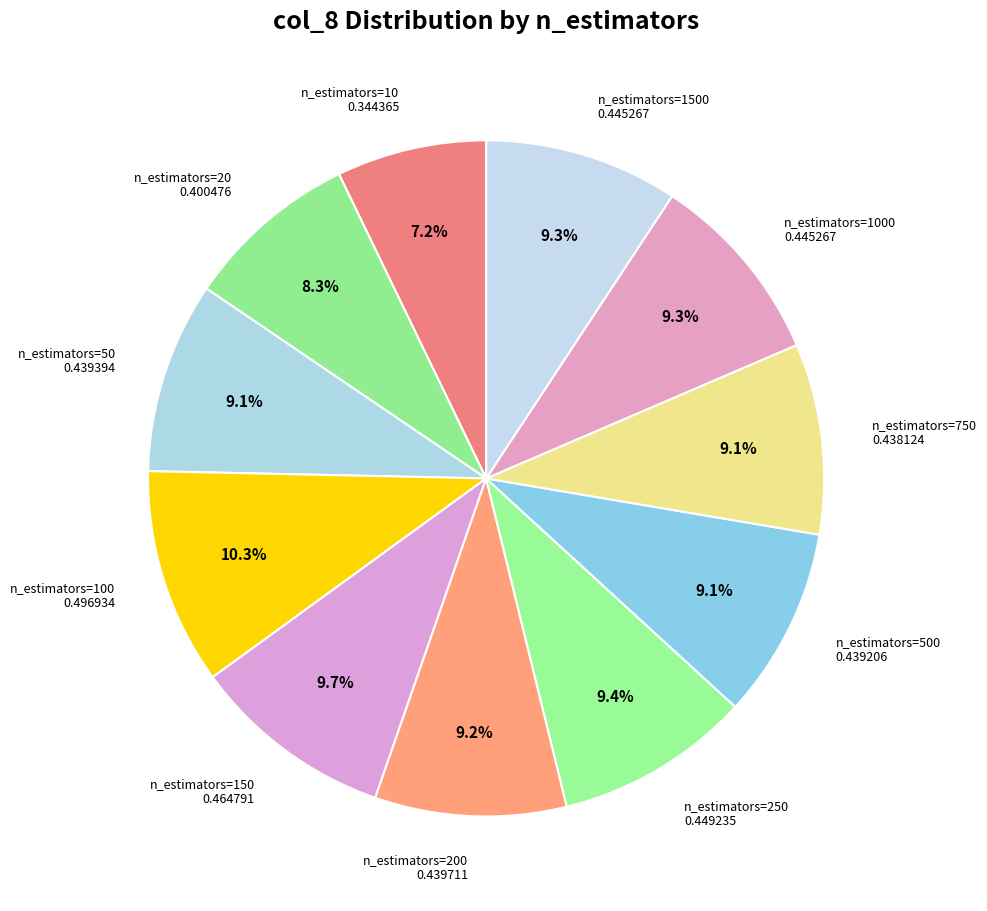

What percentage do n_estimators=100 and n_estimators=150 together represent?

20.0%